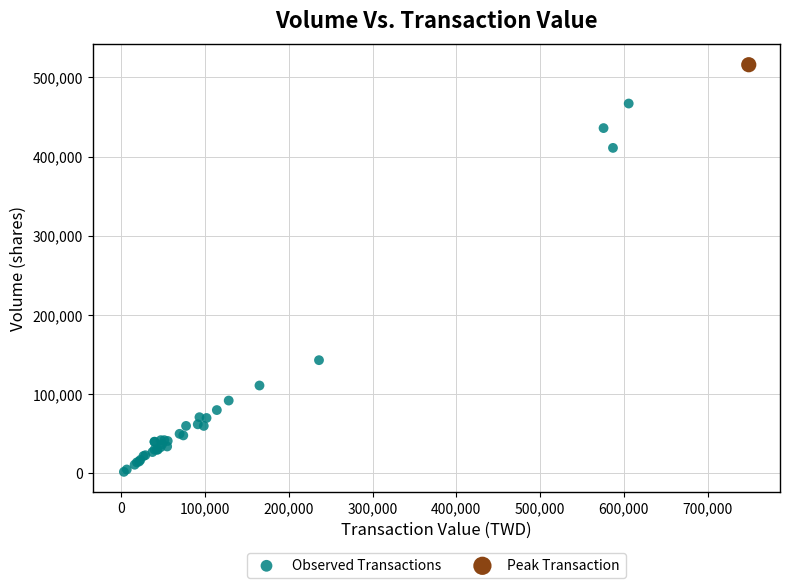

What are all the series names shown in the legend?

Observed Transactions, Peak Transaction